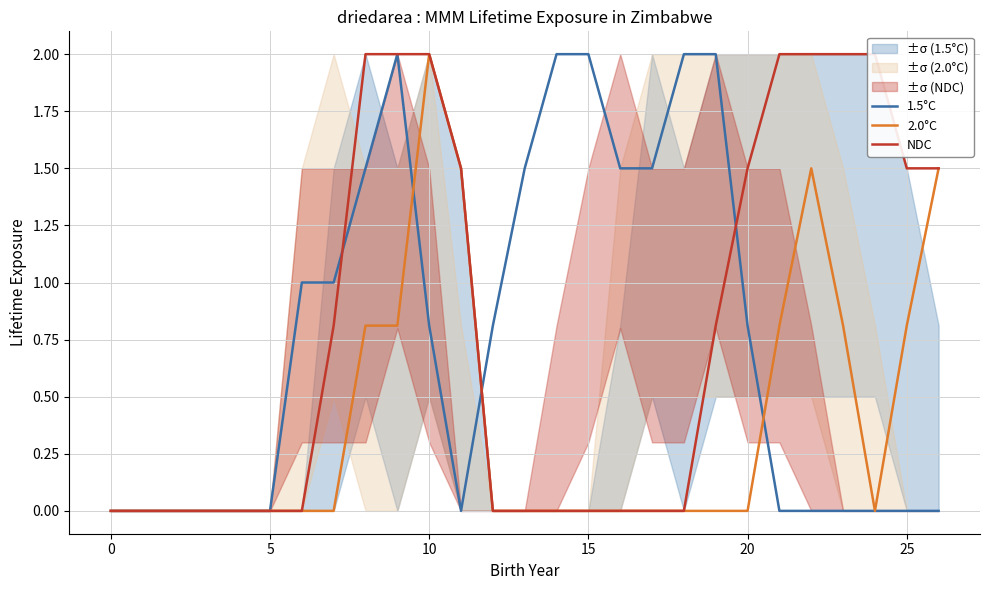

What is the highest value of the 1.5°C series?

2.0